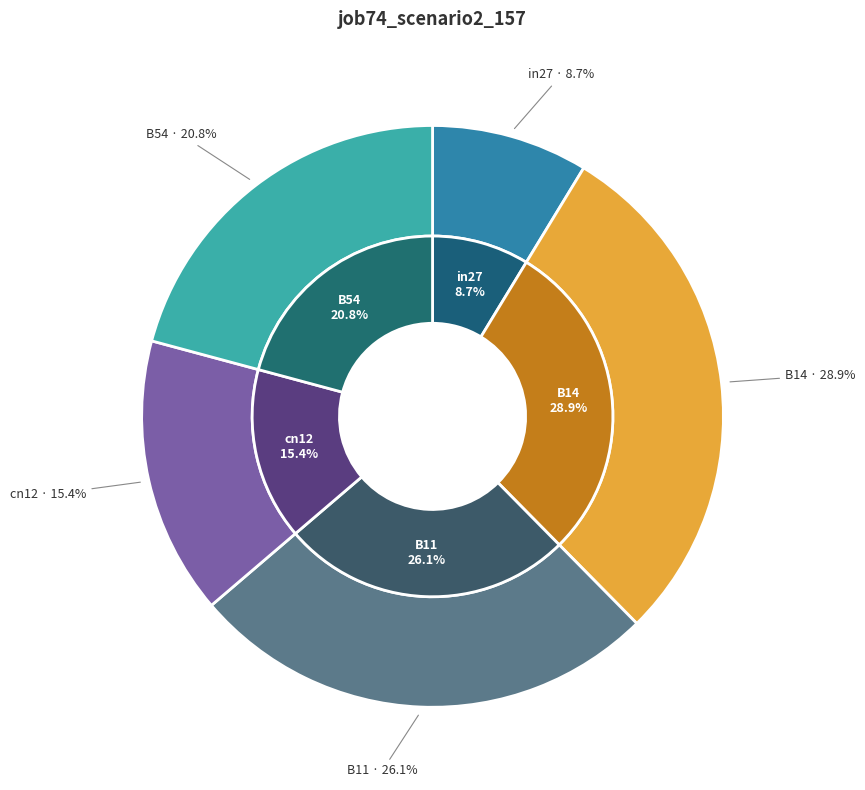

Is the sum of B14 and in27 greater than half?

No